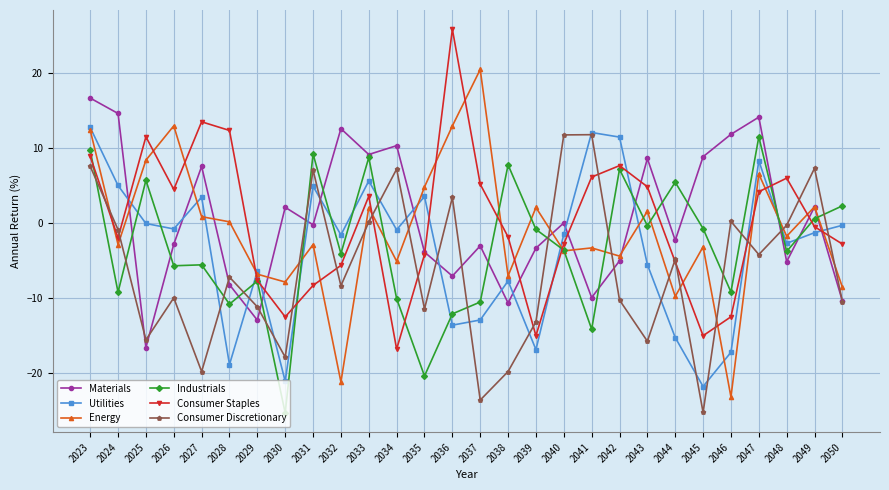

What is the value of the Consumer Staples point at the 4th from the left?

4.5